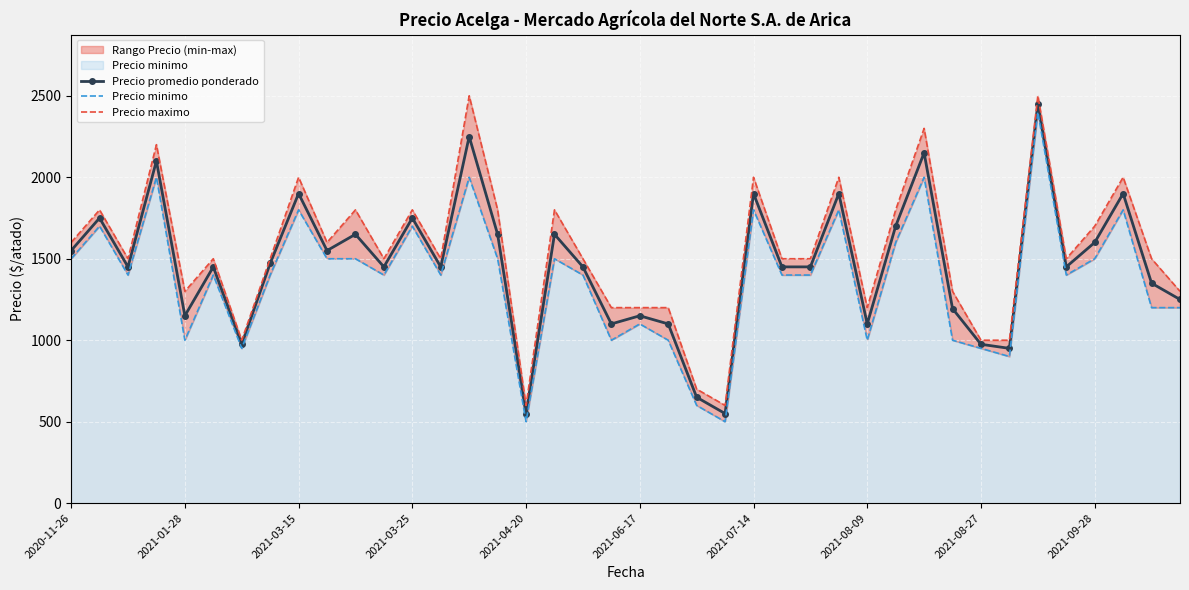

What value does the Precio minimo series have at 23, to the nearest 50?

500